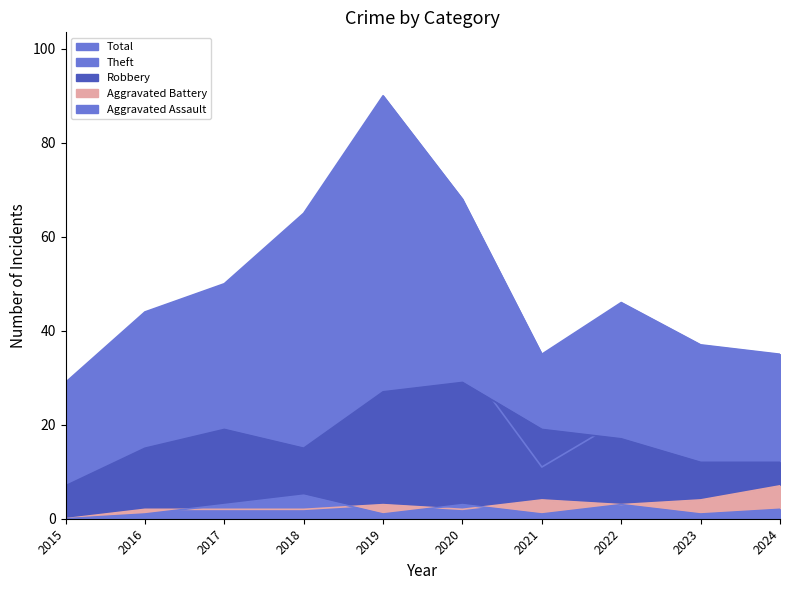

How many lines are shown in the chart?

5